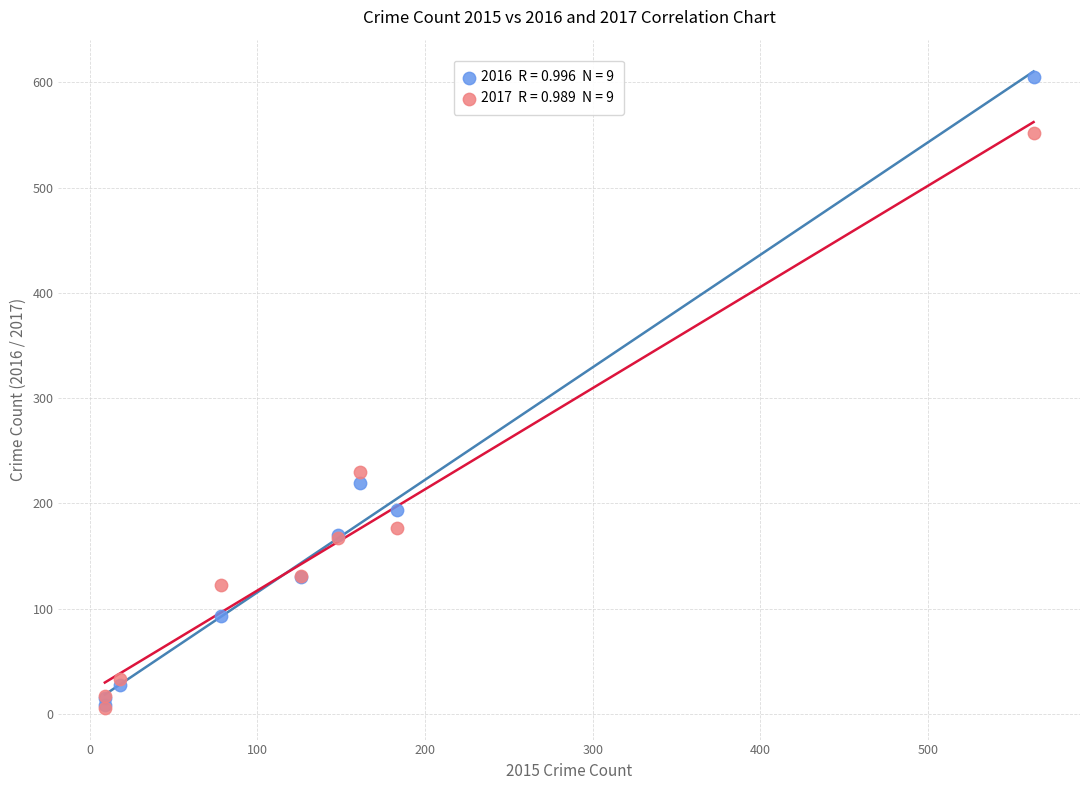

Across all series, what Y value is closest to 305?

230